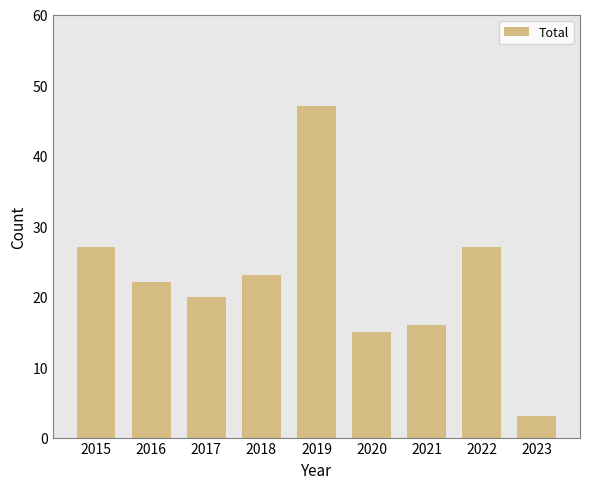

Are the bars grouped side by side (vs. stacked)?

No